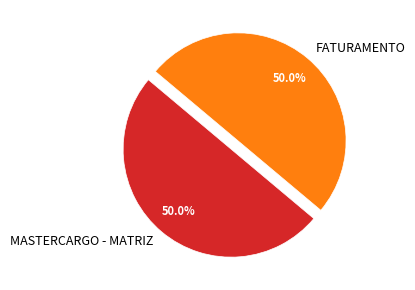

How many slices are in this pie chart?

2